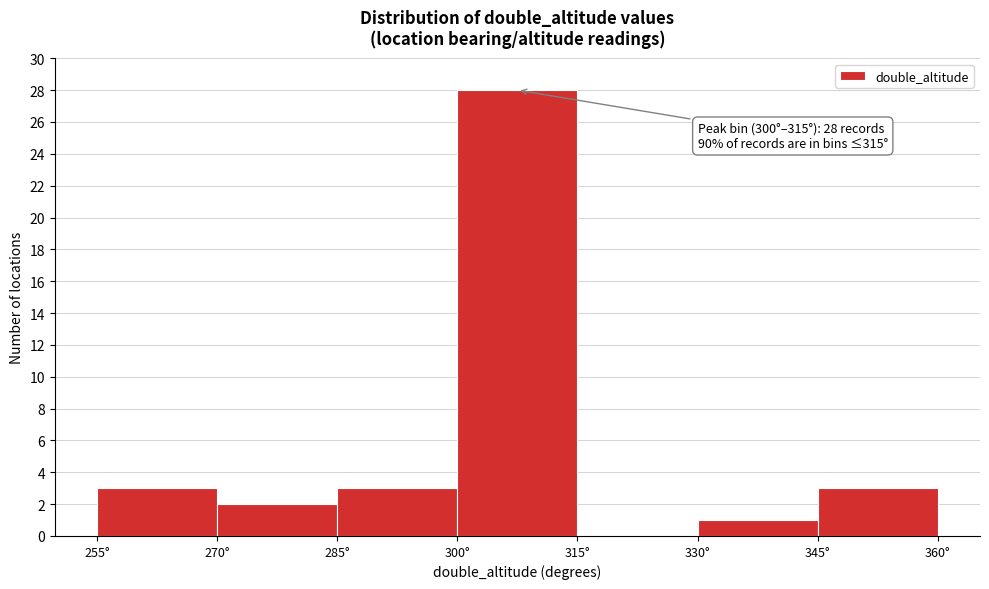

Over which range of the x-axis is the bar tallest?

300 to 315